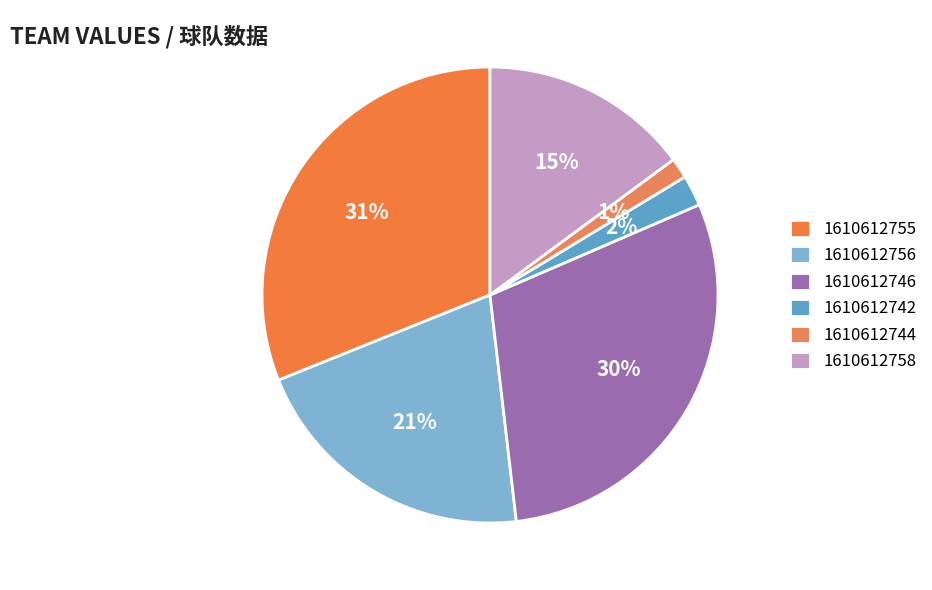

What percentage do 1610612744 and 1610612755 together represent?

32.5%